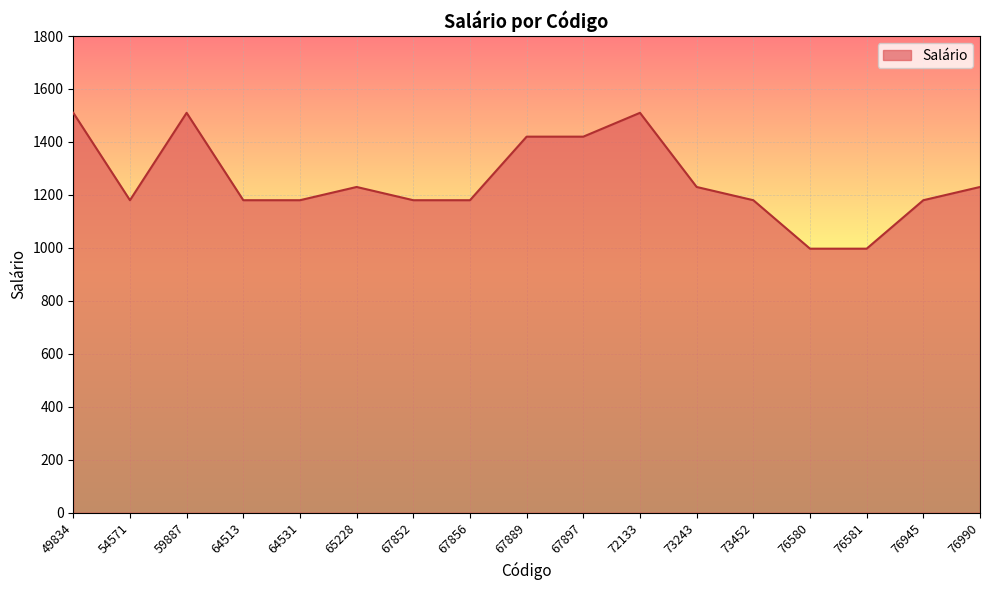

Reading left to right, extract all data points from this chart.

1510	1180	1510	1180	1180	1230	1180	1180	1420	1420	1510	1230	1180	997	997	1180	1230